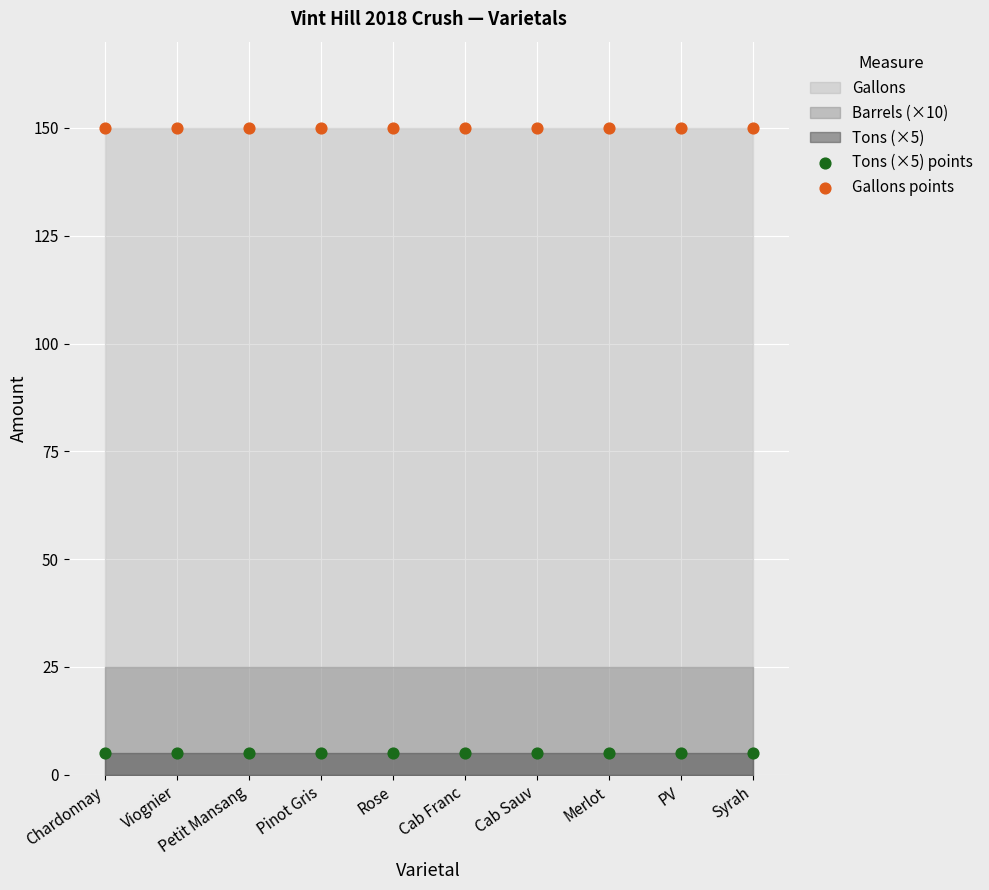

Which series contains the highest Y value?

Gallons points